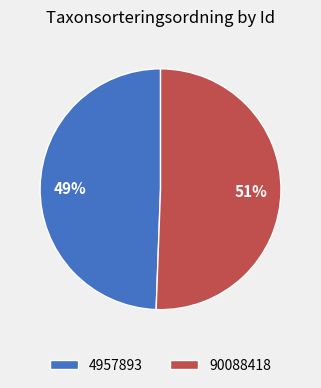

Is it true that 4957893 is 56% of the pie?

False